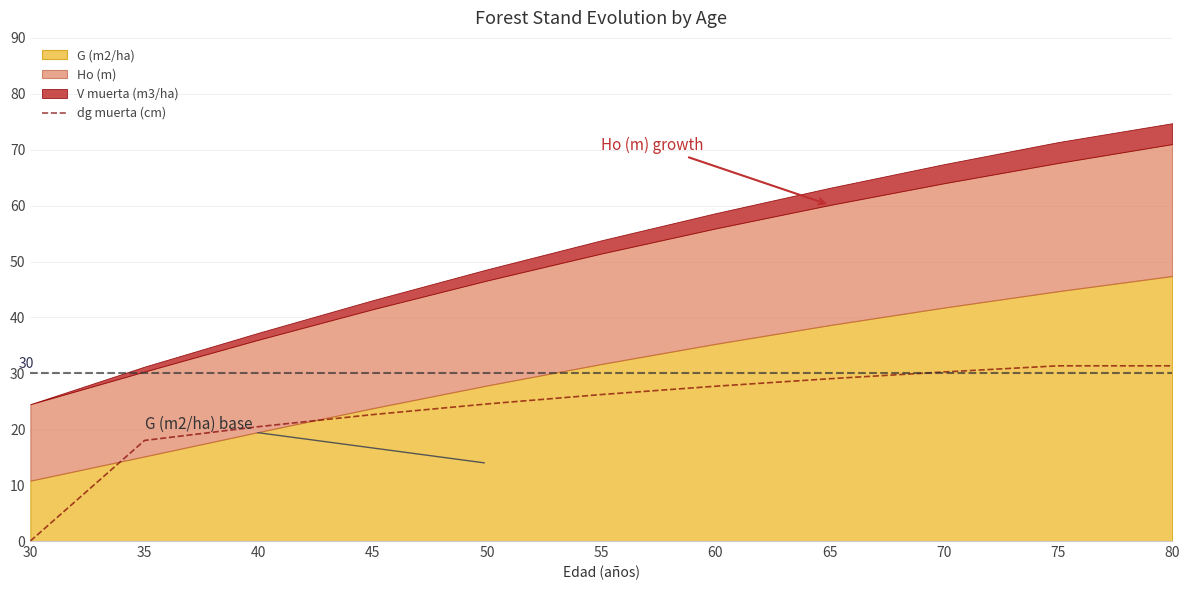

How many positive values are there?

10